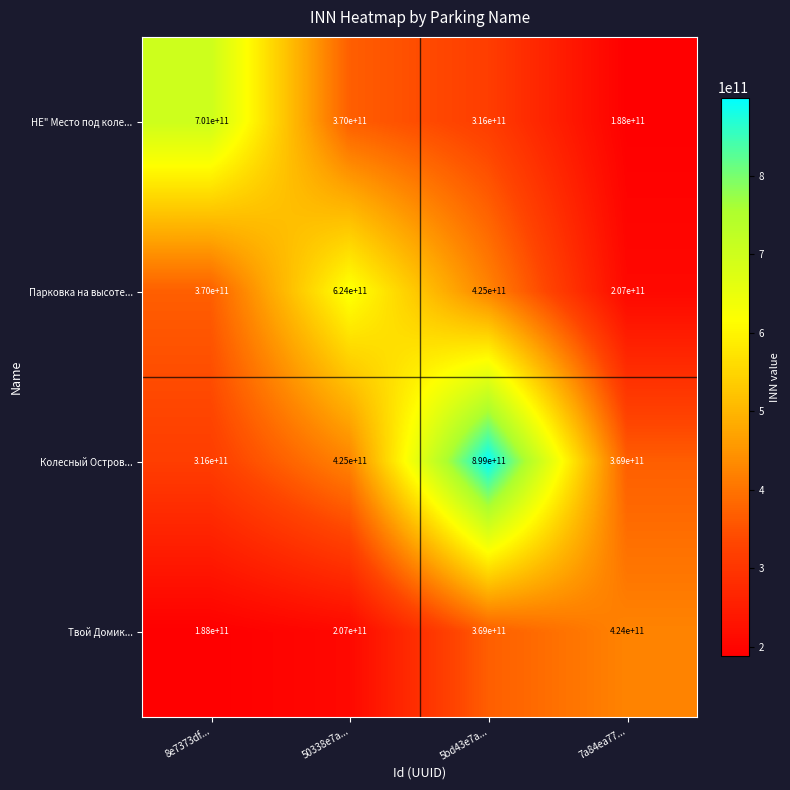

Reading left to right, extract all data points from this chart.

НЕ" Место под коле...: 701000000000	370000000000	316000000000	188000000000
Парковка на высоте...: 370000000000	624000000000	425000000000	207000000000
Колесный Остров...: 316000000000	425000000000	899000000000	369000000000
Твой Домик...: 188000000000	207000000000	369000000000	424000000000